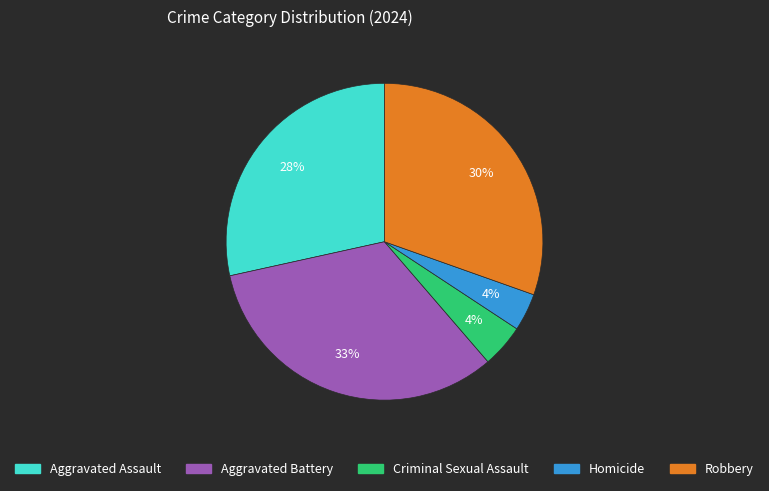

Is it true that Robbery is 19% of the pie?

False